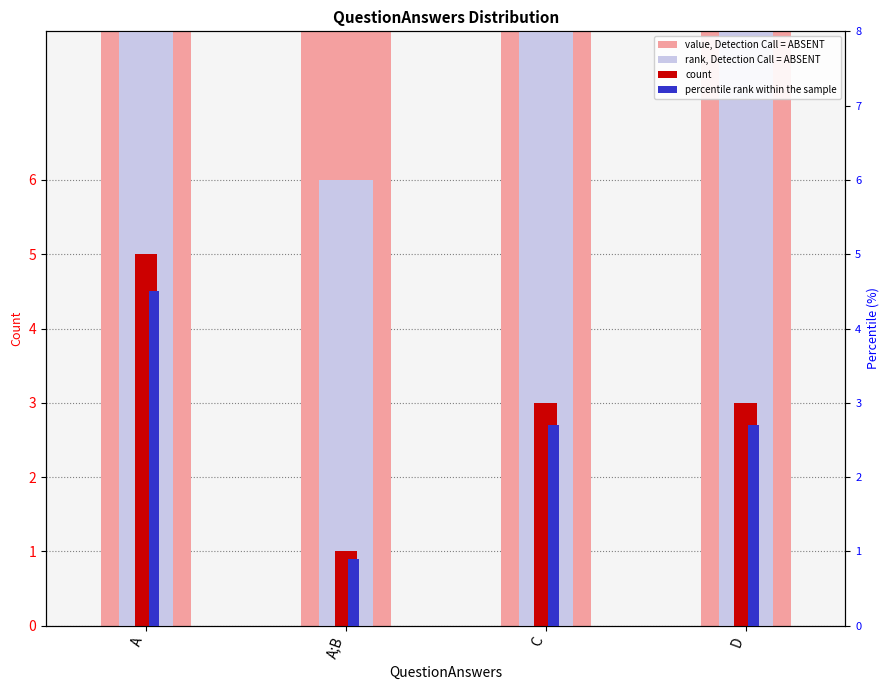

Which category has the highest value across all series?

A